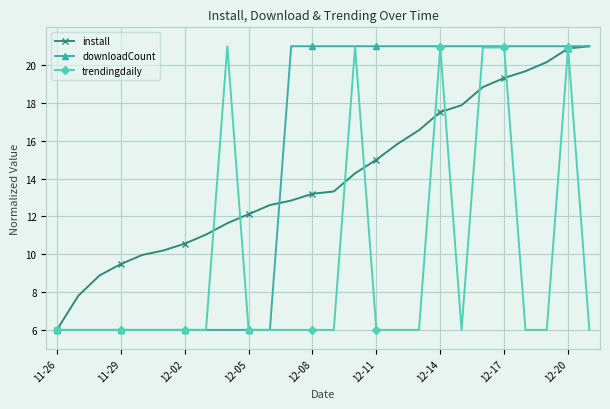

What is the value of the downloadCount point at the 25th from the left?

21.0